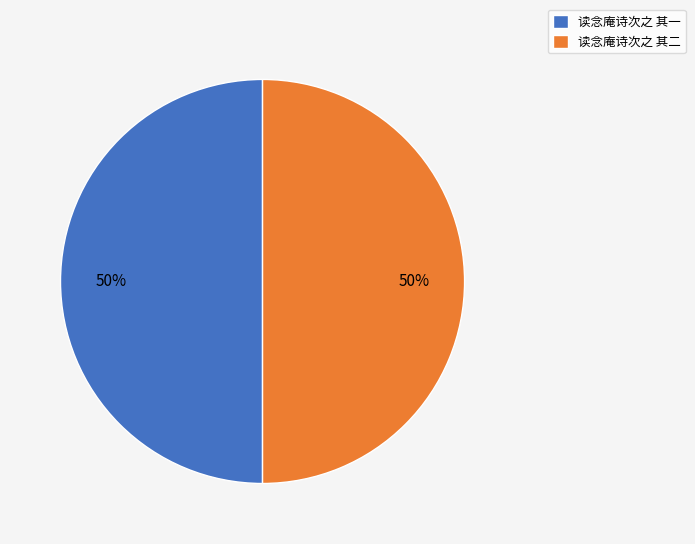

What is the ratio of the value at 读念庵诗次之 其一 to the value at 读念庵诗次之 其二?

1.0